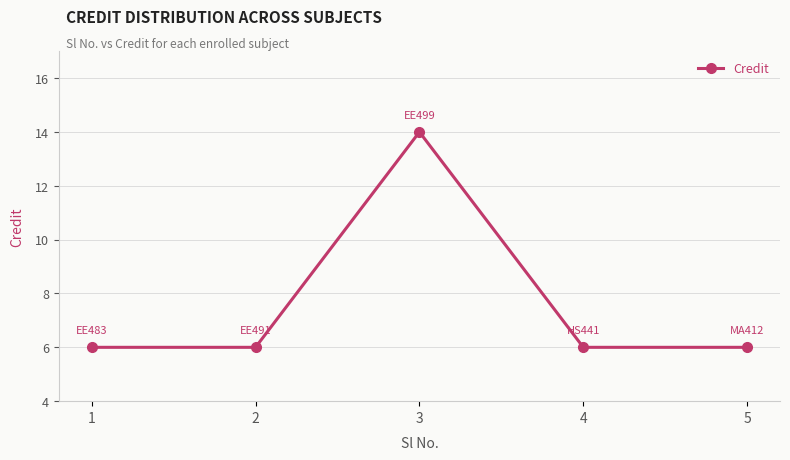

Does the chart have visible grid lines?

Yes